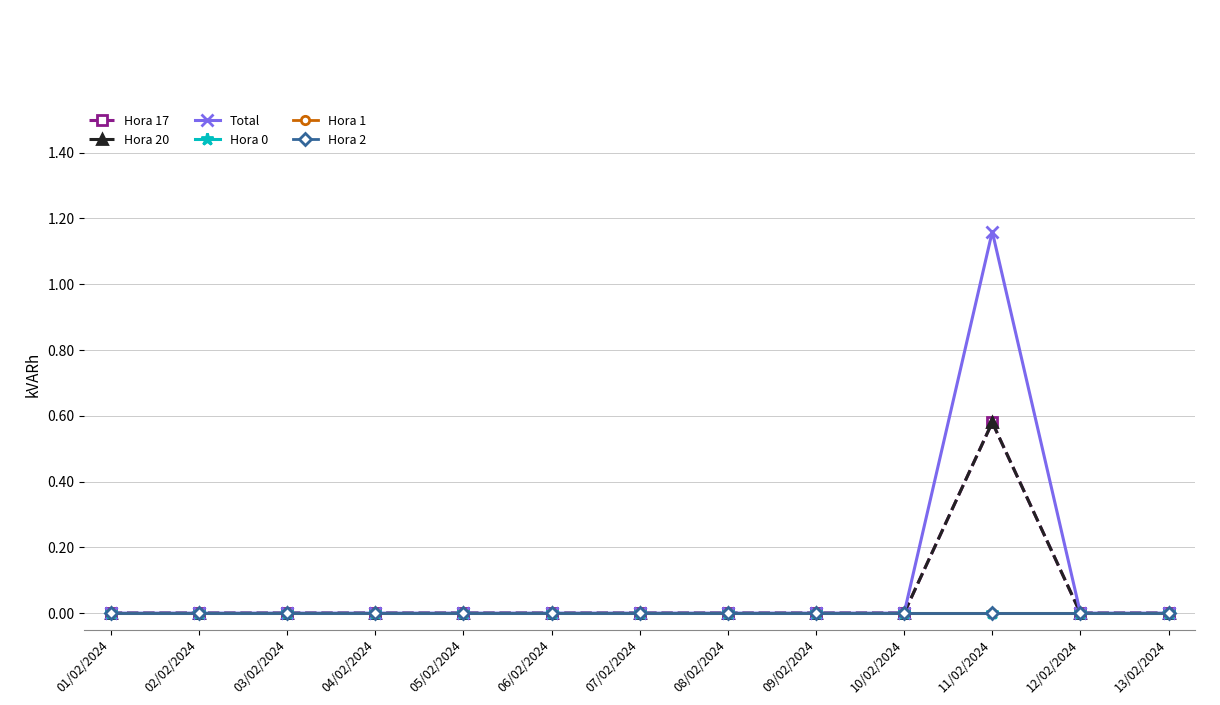

Rank the series by their maximum value, from highest to lowest.

Total, Hora 17, Hora 20, Hora 0, Hora 1, Hora 2